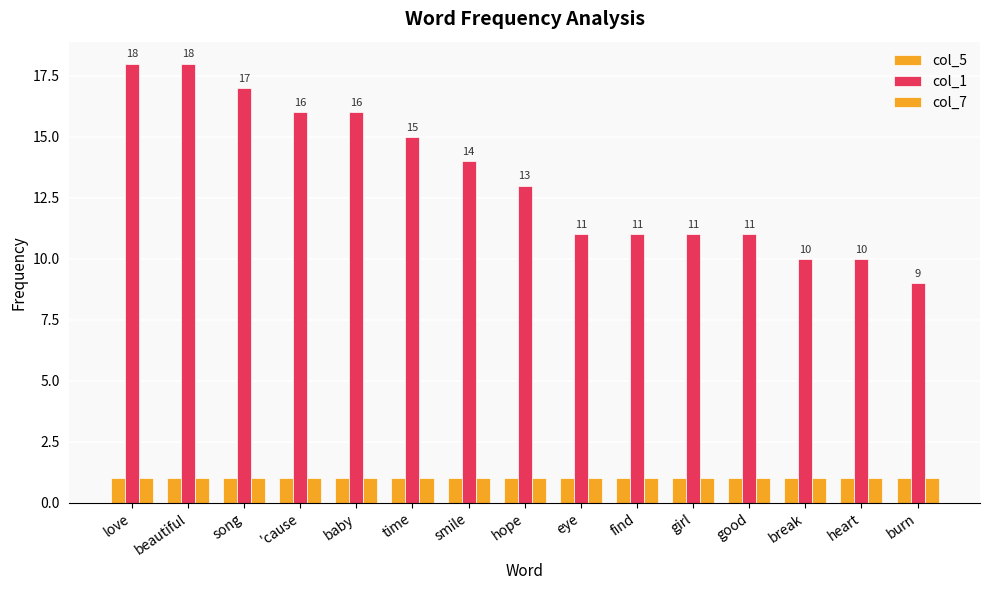

Reading left to right, what are all the values shown in this chart?

col_5: 1	1	1	1	1	1	1	1	1	1	1	1	1	1	1
col_1: 18	18	17	16	16	15	14	13	11	11	11	11	10	10	9
col_7: 1	1	1	1	1	1	1	1	1	1	1	1	1	1	1